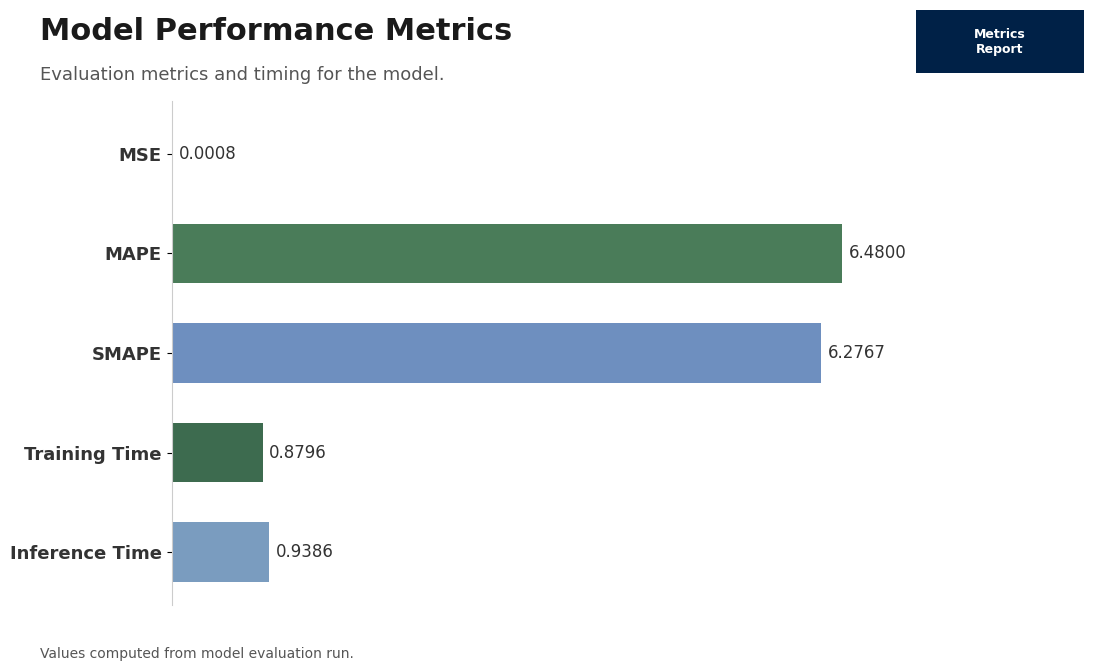

Which has a higher value, MSE or Training Time?

Training Time